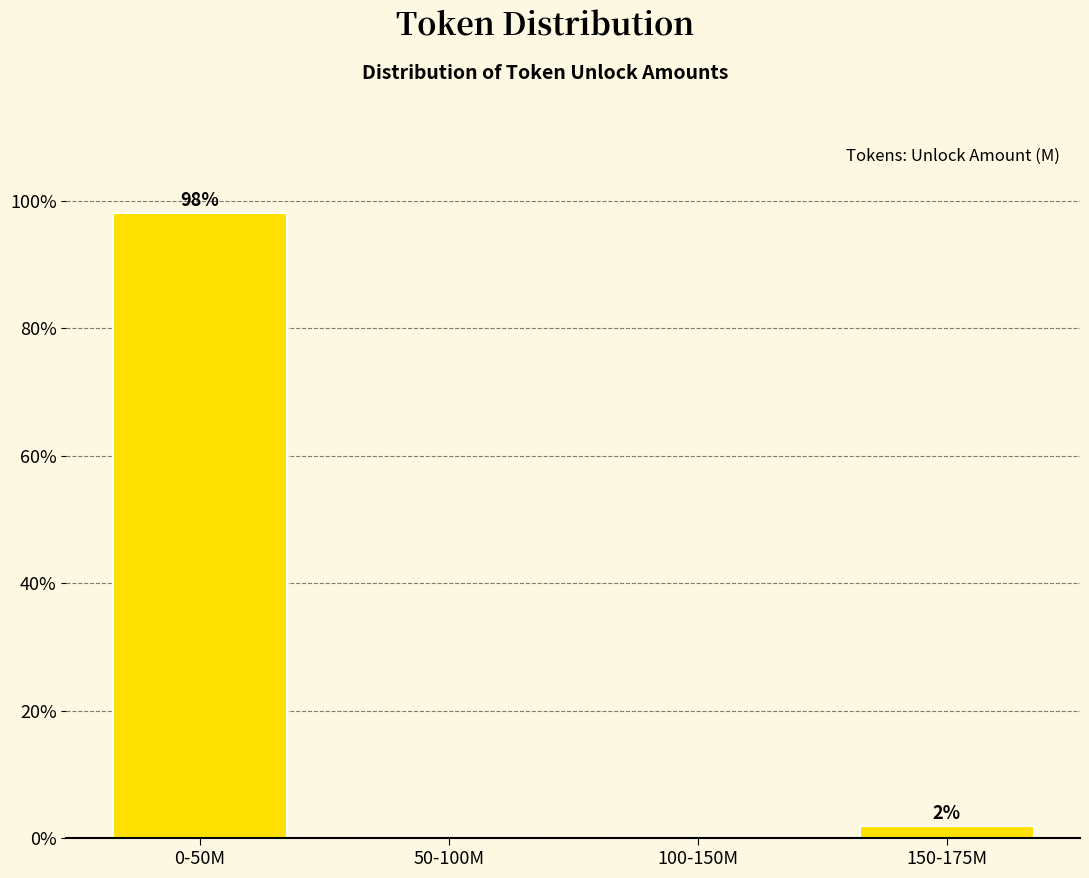

Between 50-100M and 150-175M, which is larger?

150-175M